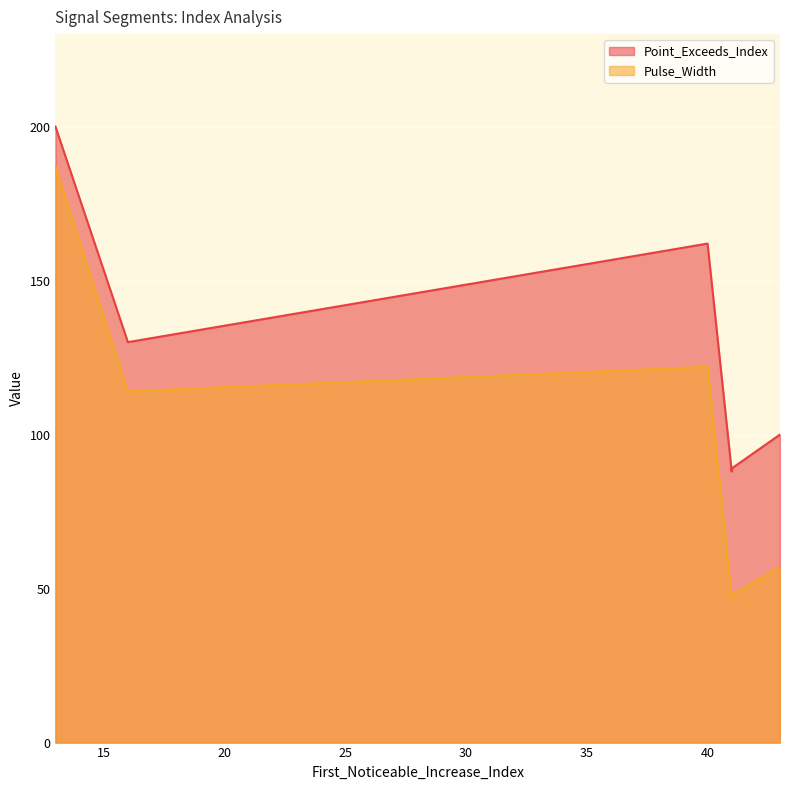

What is the difference between the maximum and minimum values in the Pulse_Width series?

140